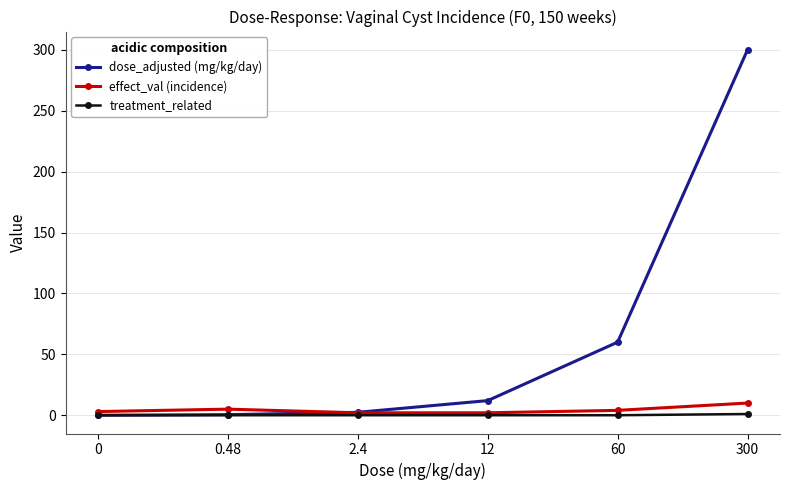

How many data points does each series have?

6